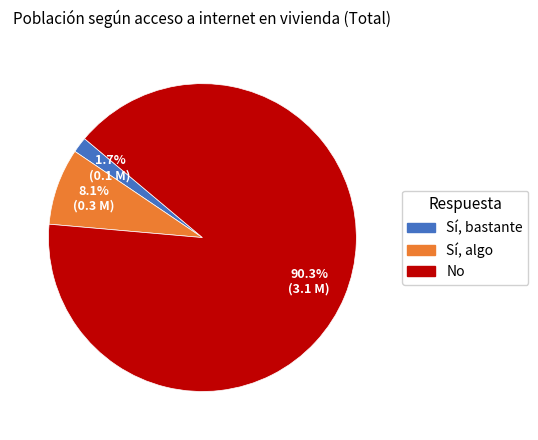

Is it true that No is 90% of the pie?

True